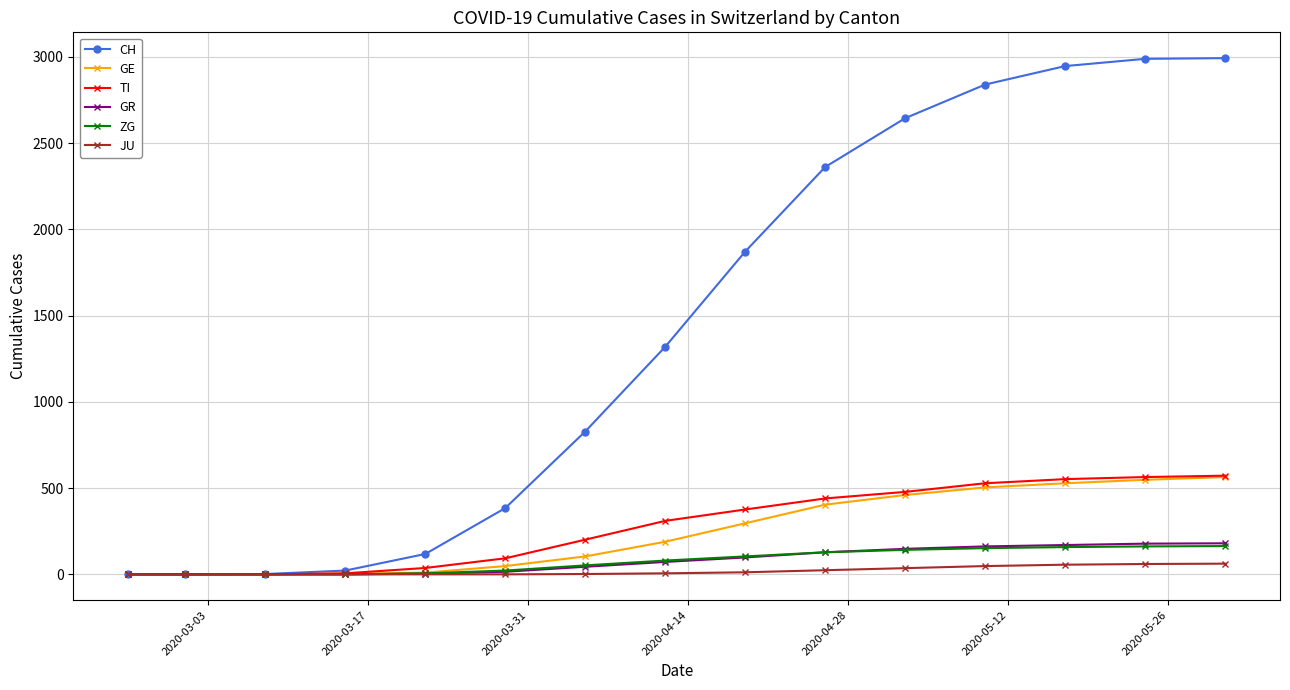

What is the sum of all TI values?

4157